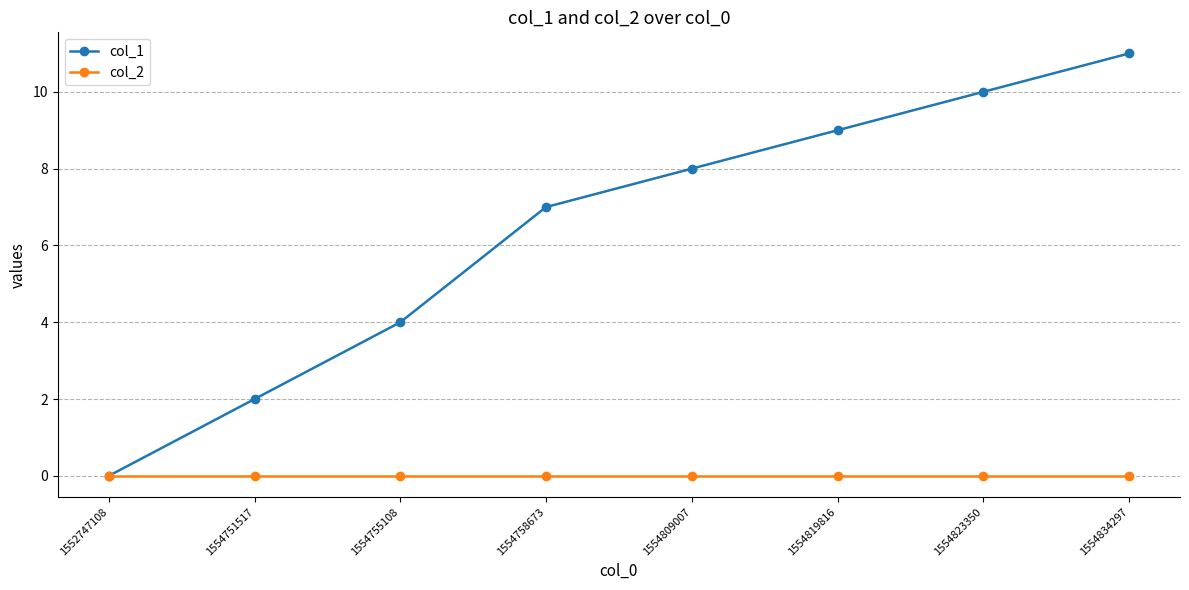

What is the difference between the highest and lowest values at 1554823350?

10